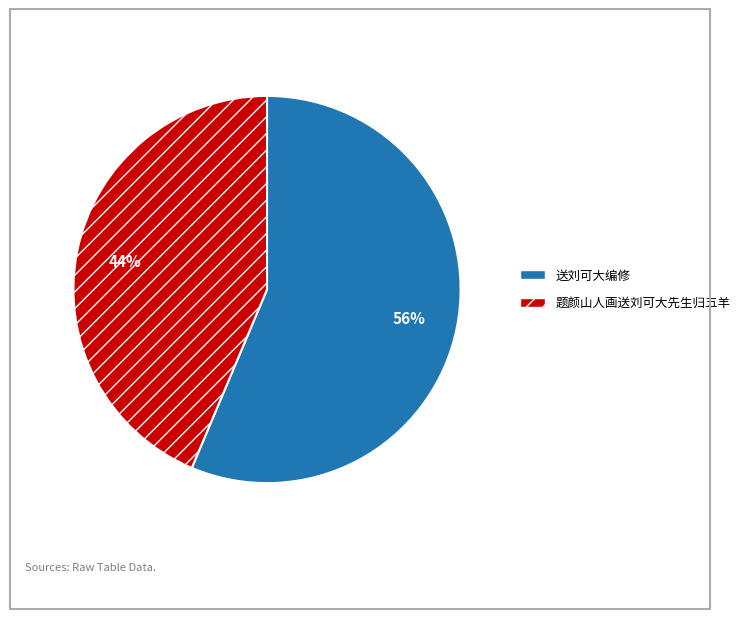

How many segments does this pie chart have?

2